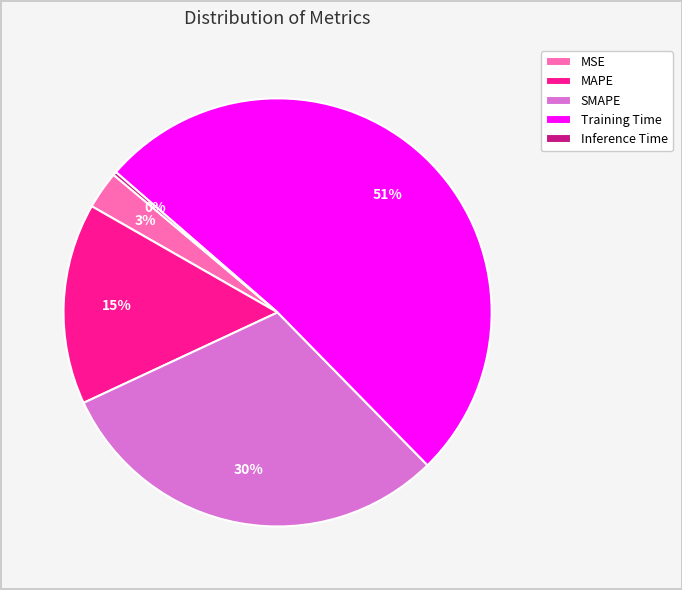

To the nearest percent, what percentage of the pie is MSE?

3%